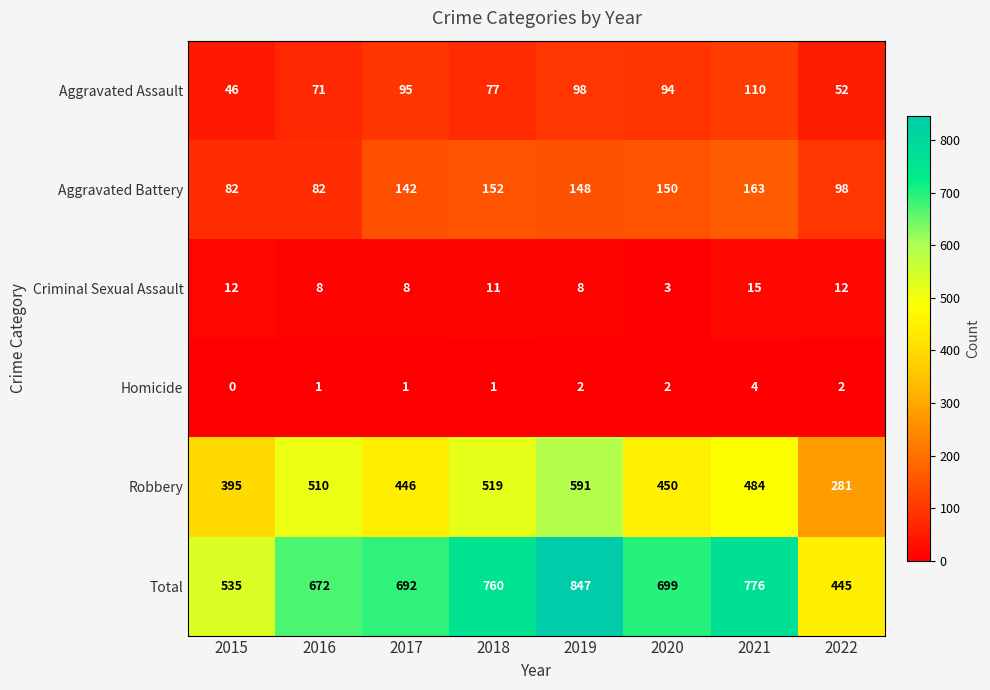

True or false: Aggravated Battery has a value of 163 at 2021.

True